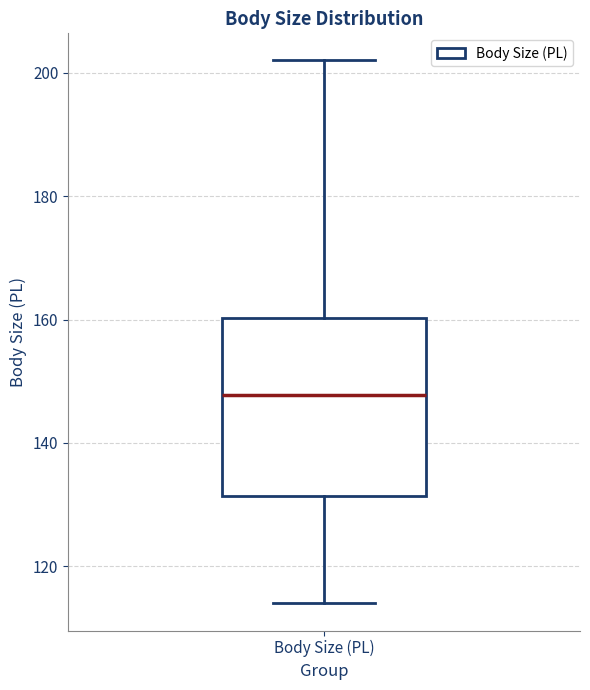

Where is the lower edge of the box for Body Size (PL) on the y-axis? The values are not printed on the chart, so give them approximately, as read against the axis.

132